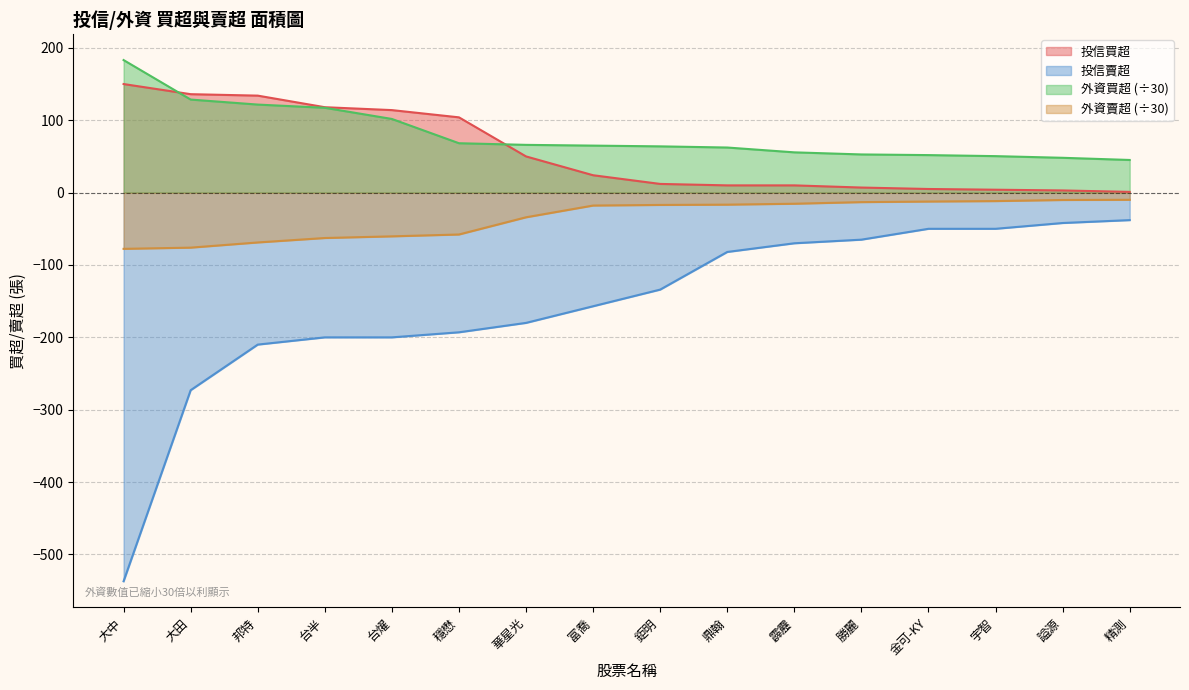

What is the value of the 外資買超 point at the 7th from the left?

66.0